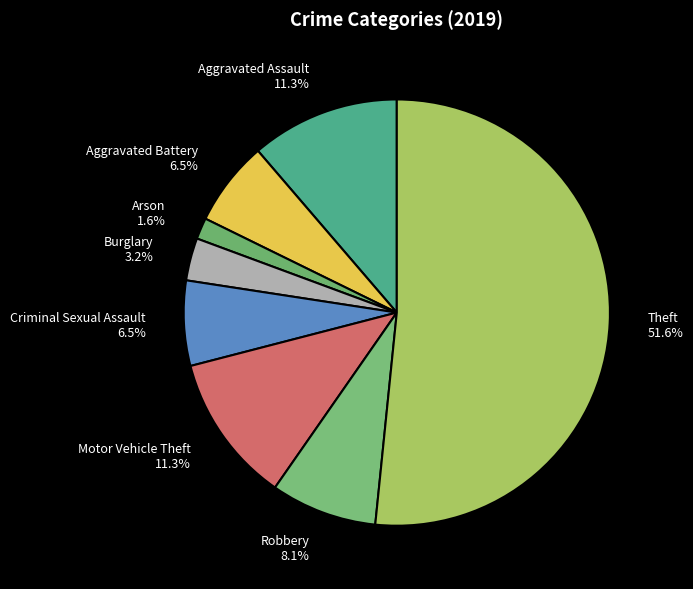

Does any single category account for the majority?

Yes